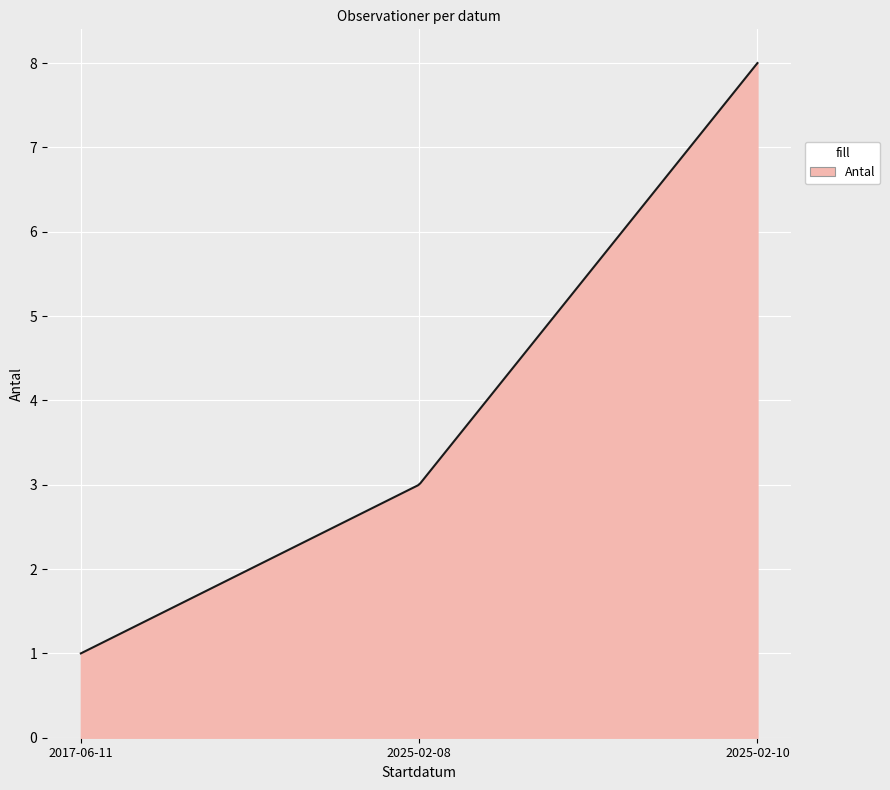

What is the difference between the maximum and minimum values?

7.0